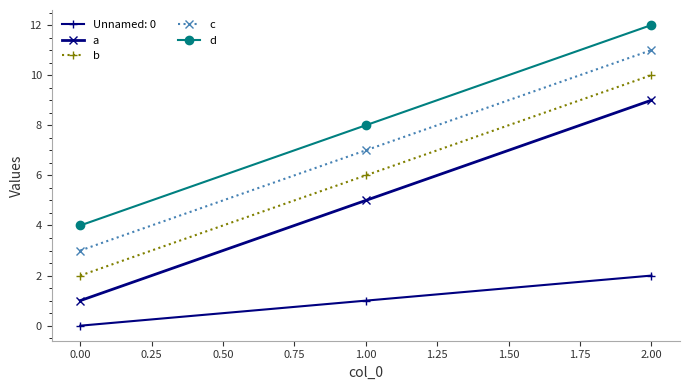

Rank the series by their maximum value, from highest to lowest.

d, c, b, a, Unnamed: 0